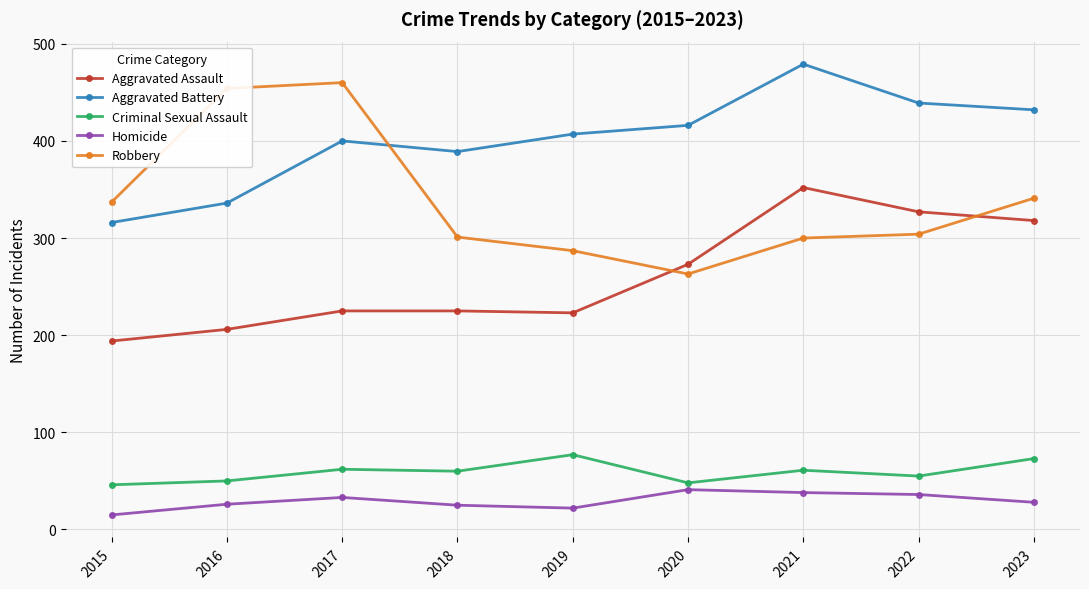

True or false: Criminal Sexual Assault and Aggravated Assault cross at least once.

False